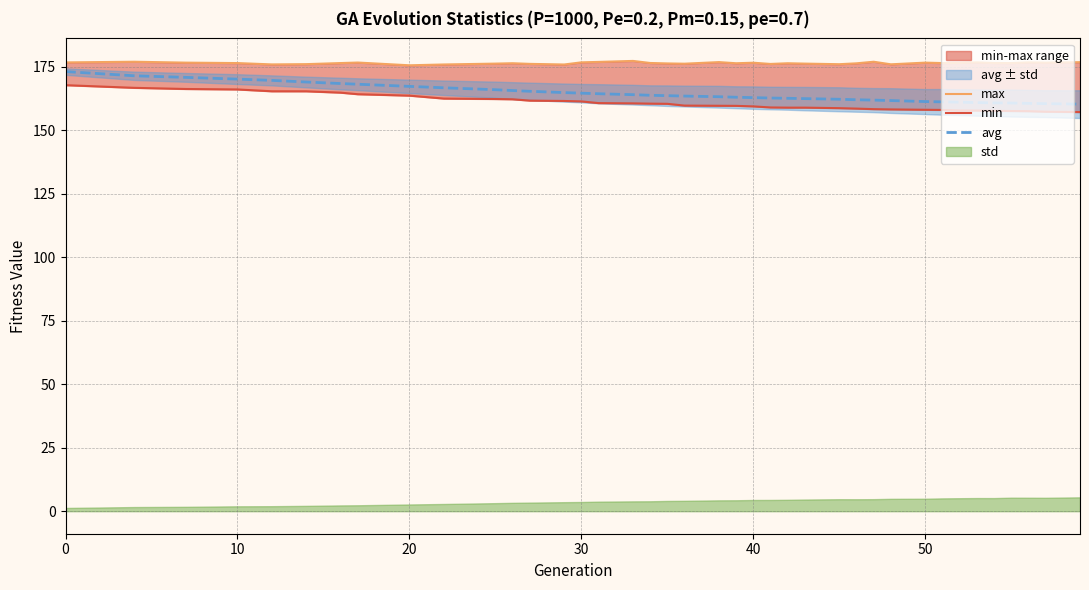

The value of avg at 40 is 162.9. True or false?

True